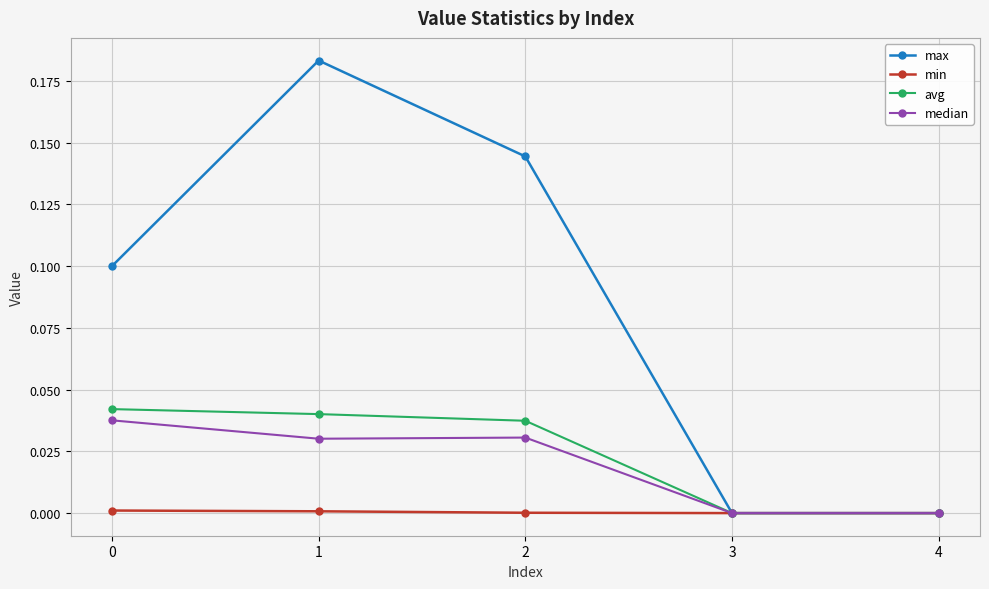

The avg series shows 0.1 at 1. True or false?

False